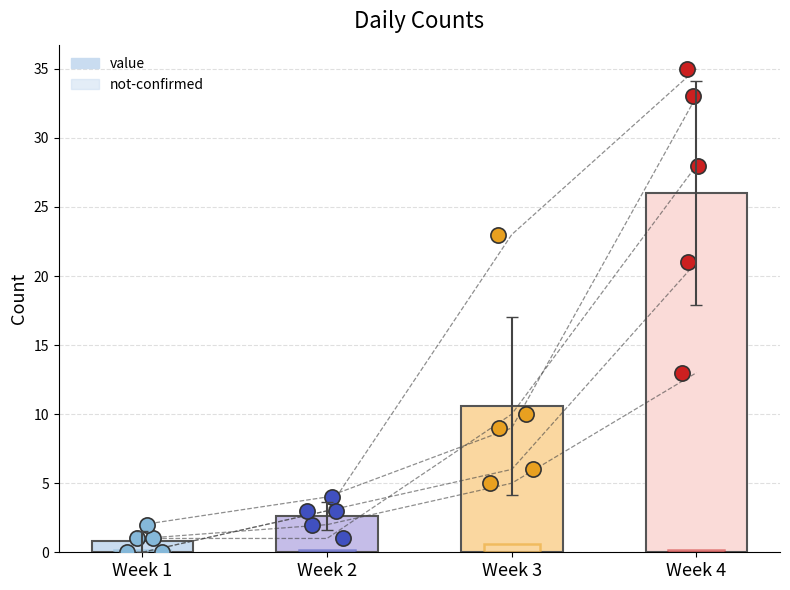

Which series has the largest total across all categories?

value